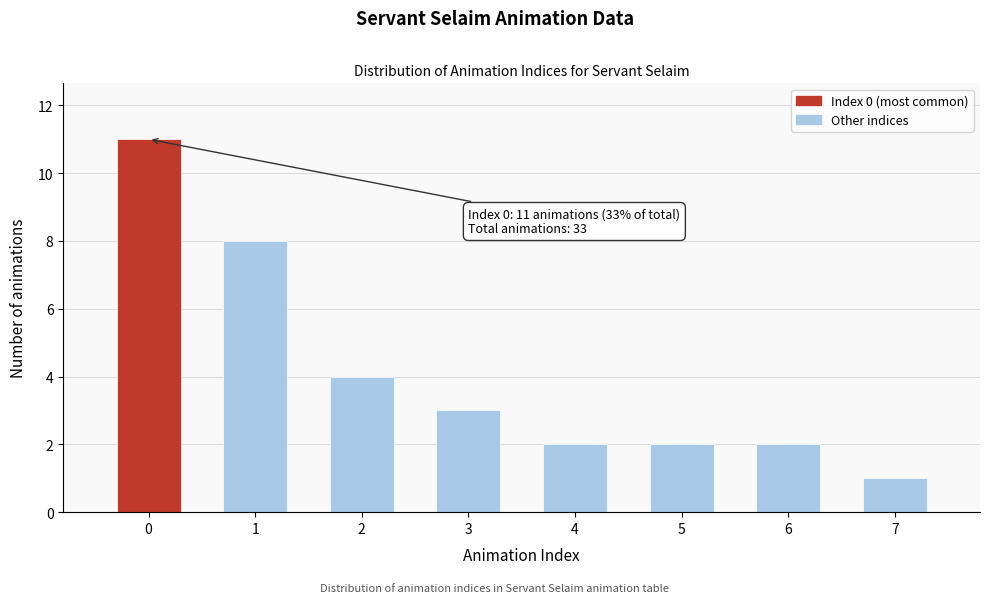

Reading right to left, what are all the values shown in this chart?

1	2	2	2	3	4	8	11